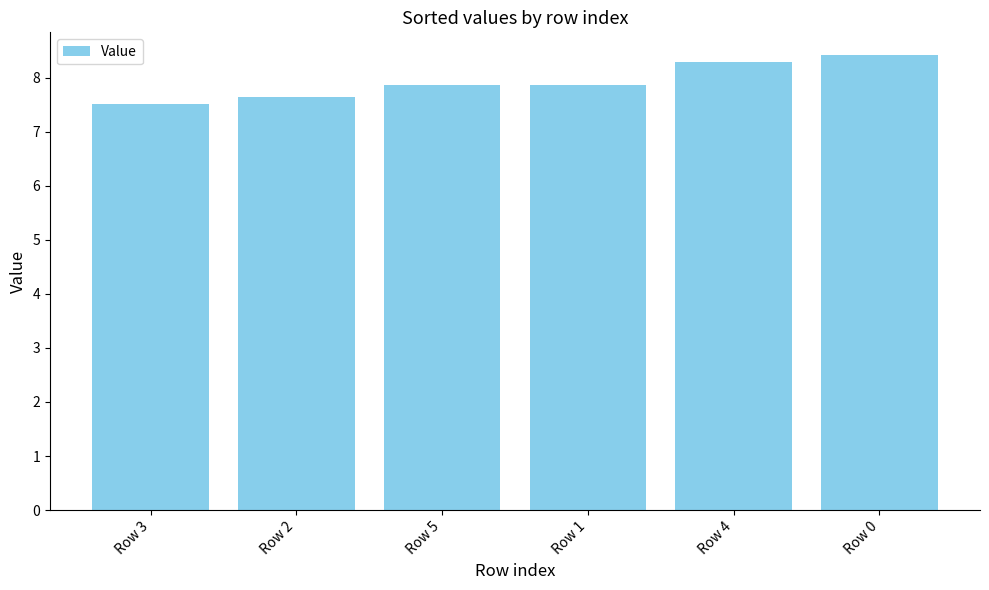

What is the ratio of the value at Row 5 to the value at Row 1?

1.0